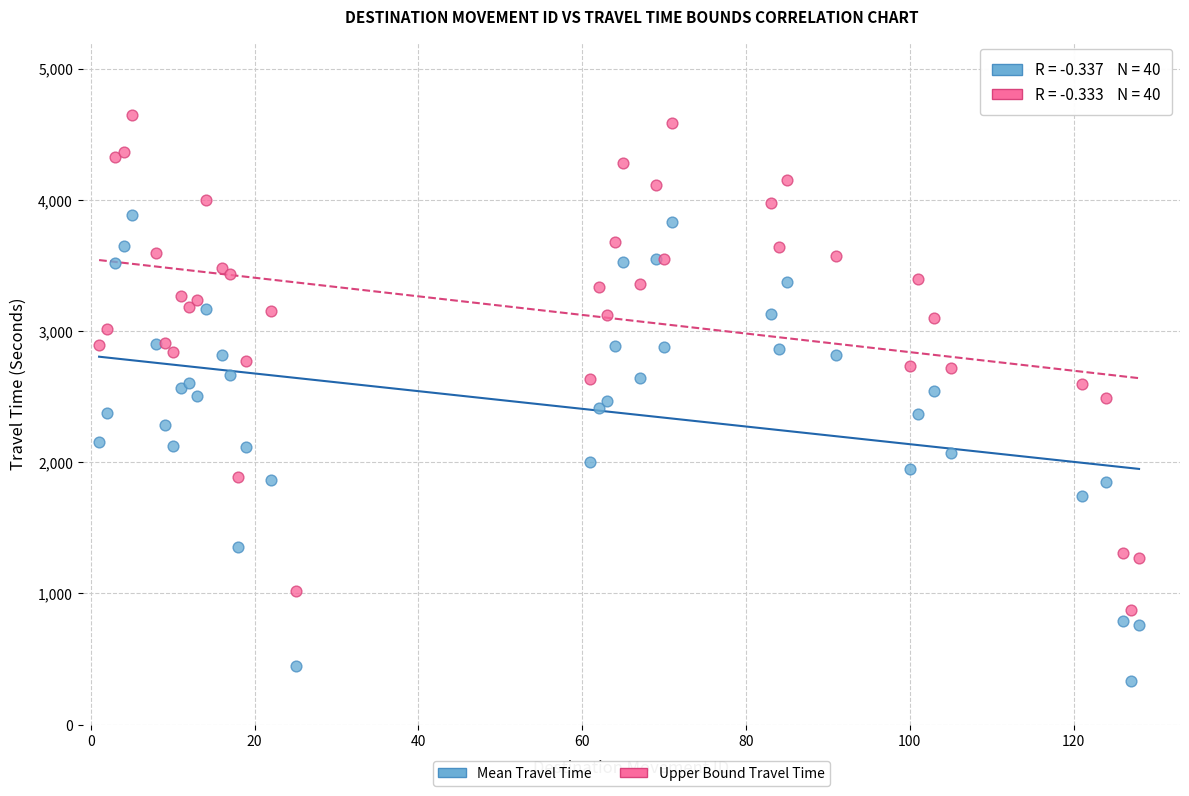

What are all the series names shown in the legend?

Mean Travel Time, Upper Bound Travel Time